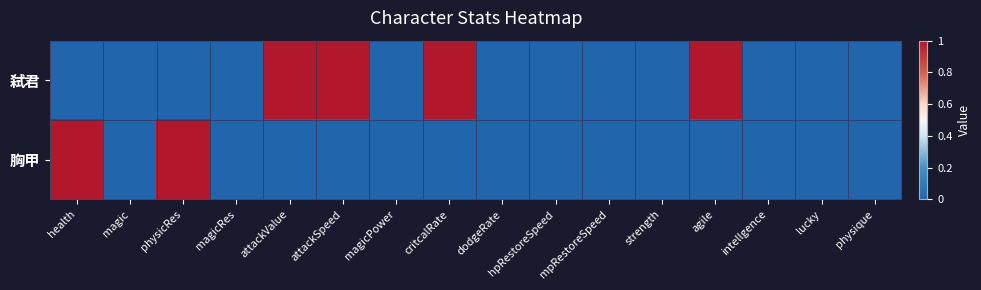

Which has a higher value, physicRes or agile?

agile